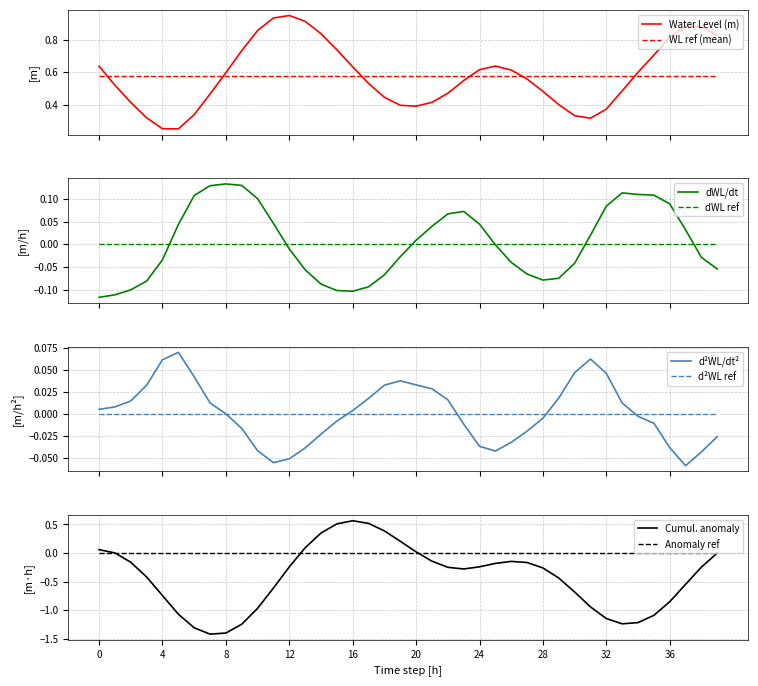

Is this an area chart (filled region under the line)?

No